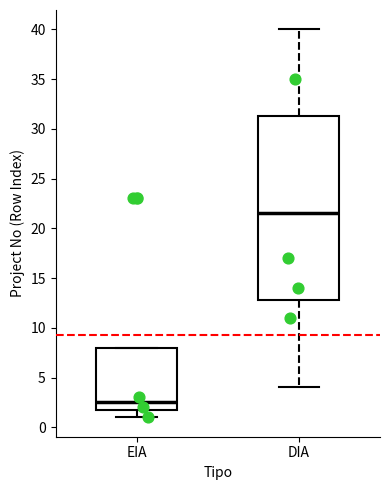

Reading left to right, transcribe this box plot: for each box, give where its median line is, the range the box spans, and where its two whiskers end, as read against the y-axis. The values are not printed on the chart, so give them approximately, as read against the axis.

EIA: median 2.5, box 2.0 to 8.0, whiskers 1.0 to 8.0
DIA: median 21.5, box 13.0 to 31.5, whiskers 4.0 to 40.0